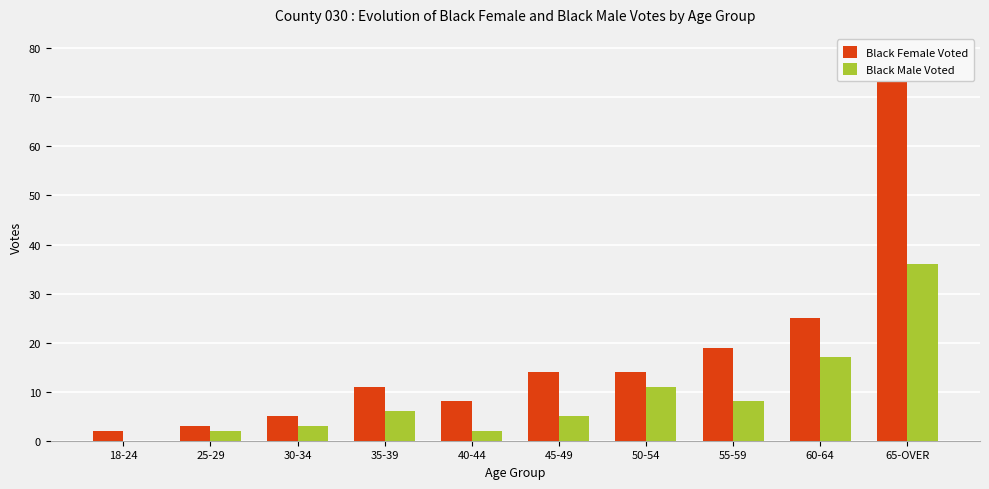

The Black Female Voted series shows 14 at 50-54. True or false?

True